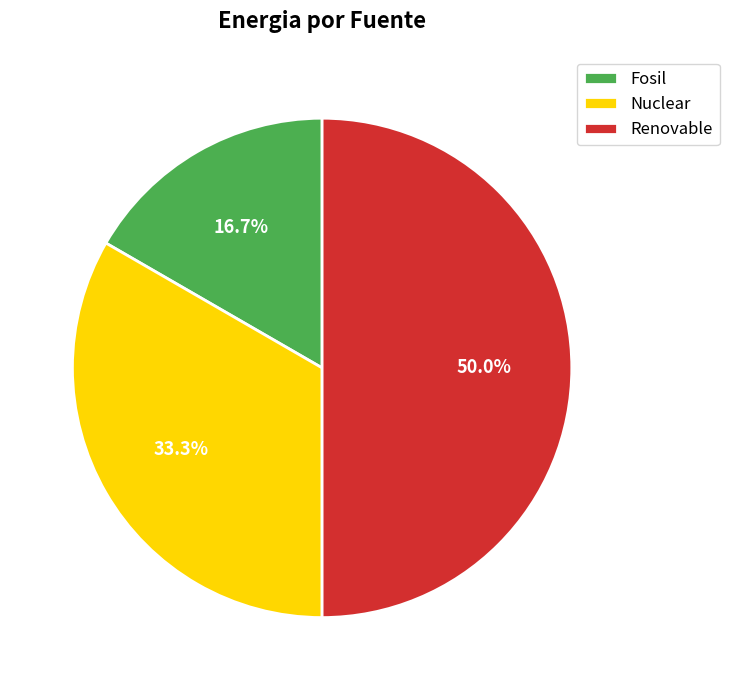

The Renovable slice represents 50% of the pie. True or false?

True